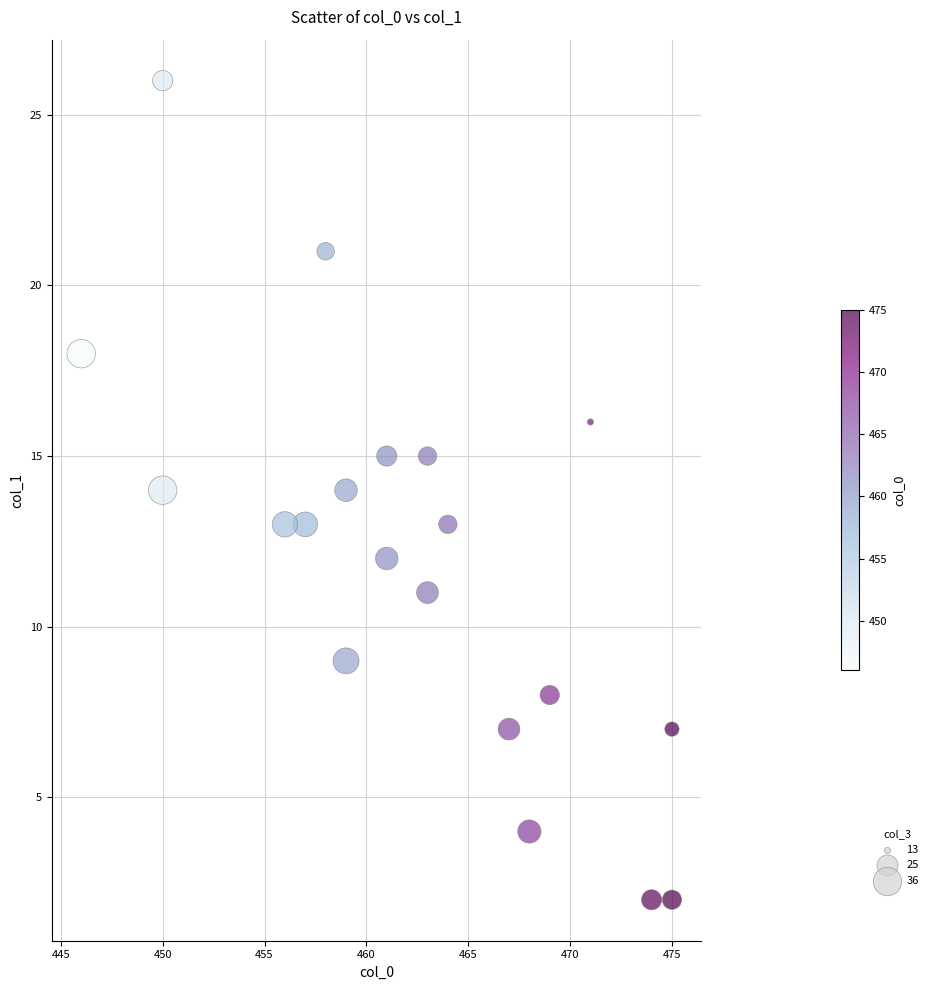

What is the range of X values (max minus min)?

29